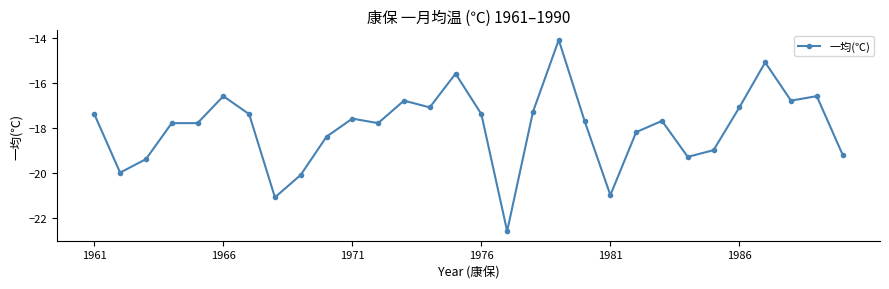

Reading left to right, transcribe all the data shown in this chart.

-17.4	-20.0	-19.4	-17.8	-17.8	-16.6	-17.4	-21.1	-20.1	-18.4	-17.6	-17.8	-16.8	-17.1	-15.6	-17.4	-22.6	-17.3	-14.1	-17.7	-21.0	-18.2	-17.7	-19.3	-19.0	-17.1	-15.1	-16.8	-16.6	-19.2